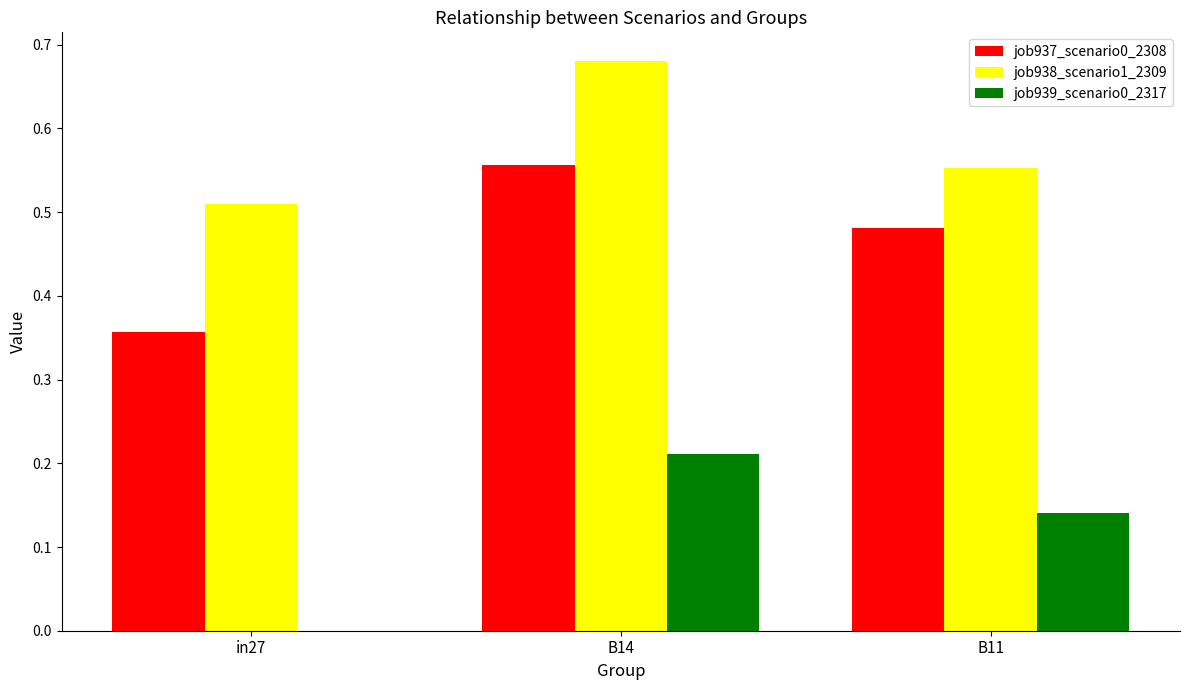

Is it true that job937_scenario0_2308 equals 0.7 at B14?

False